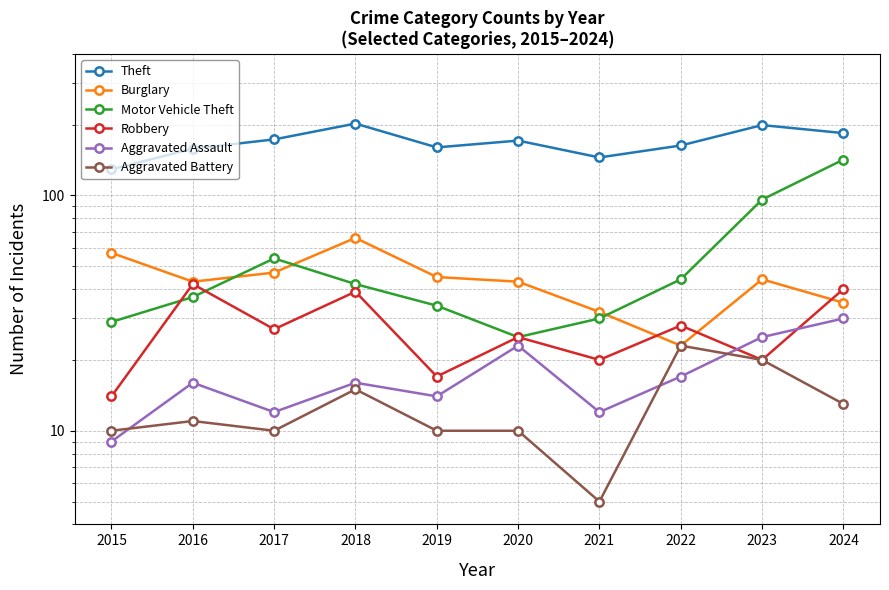

What is the sum of all Burglary values?

435